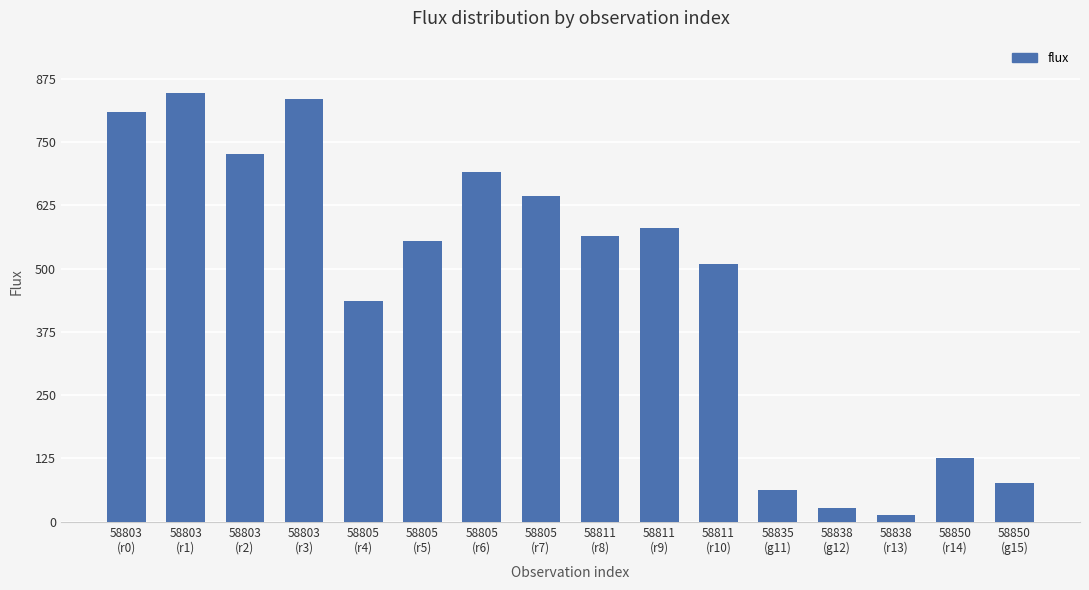

Are the bars grouped side by side (vs. stacked)?

No